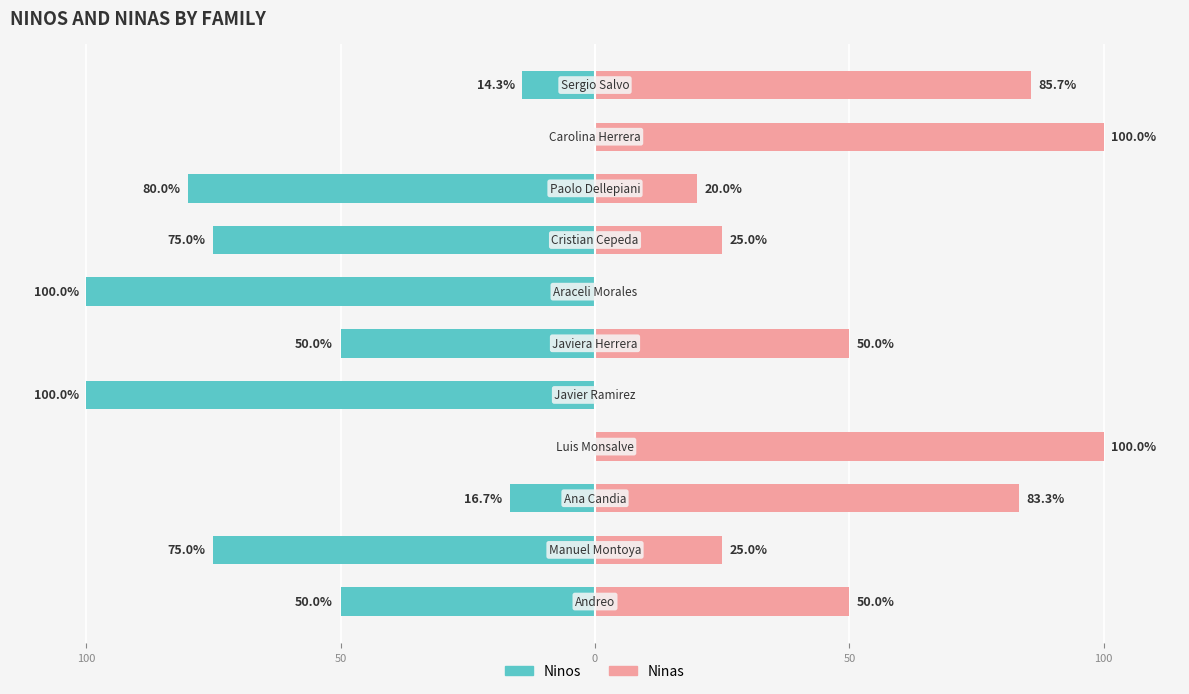

What is the maximum value shown in the chart?

100.0